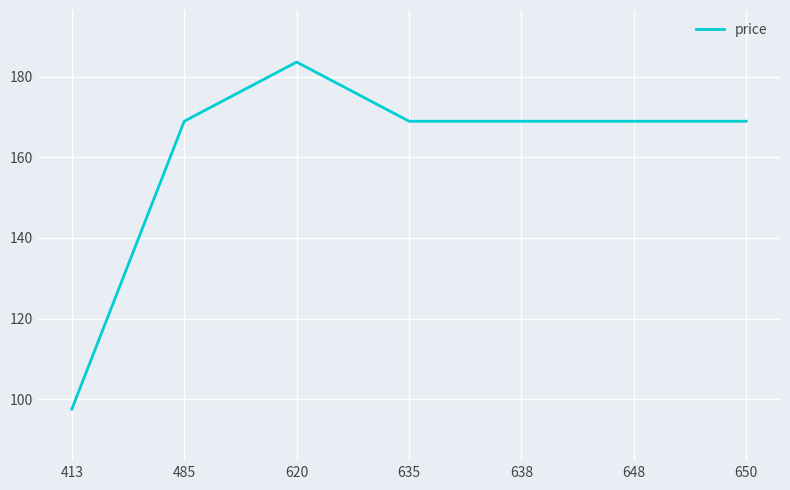

True or false: there are more than 0 points higher than both neighbors.

True